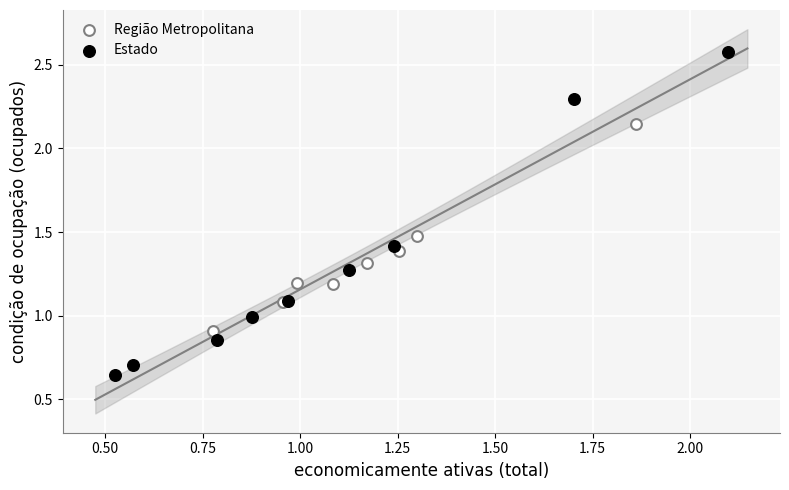

Which series reaches the minimum Y coordinate?

Estado